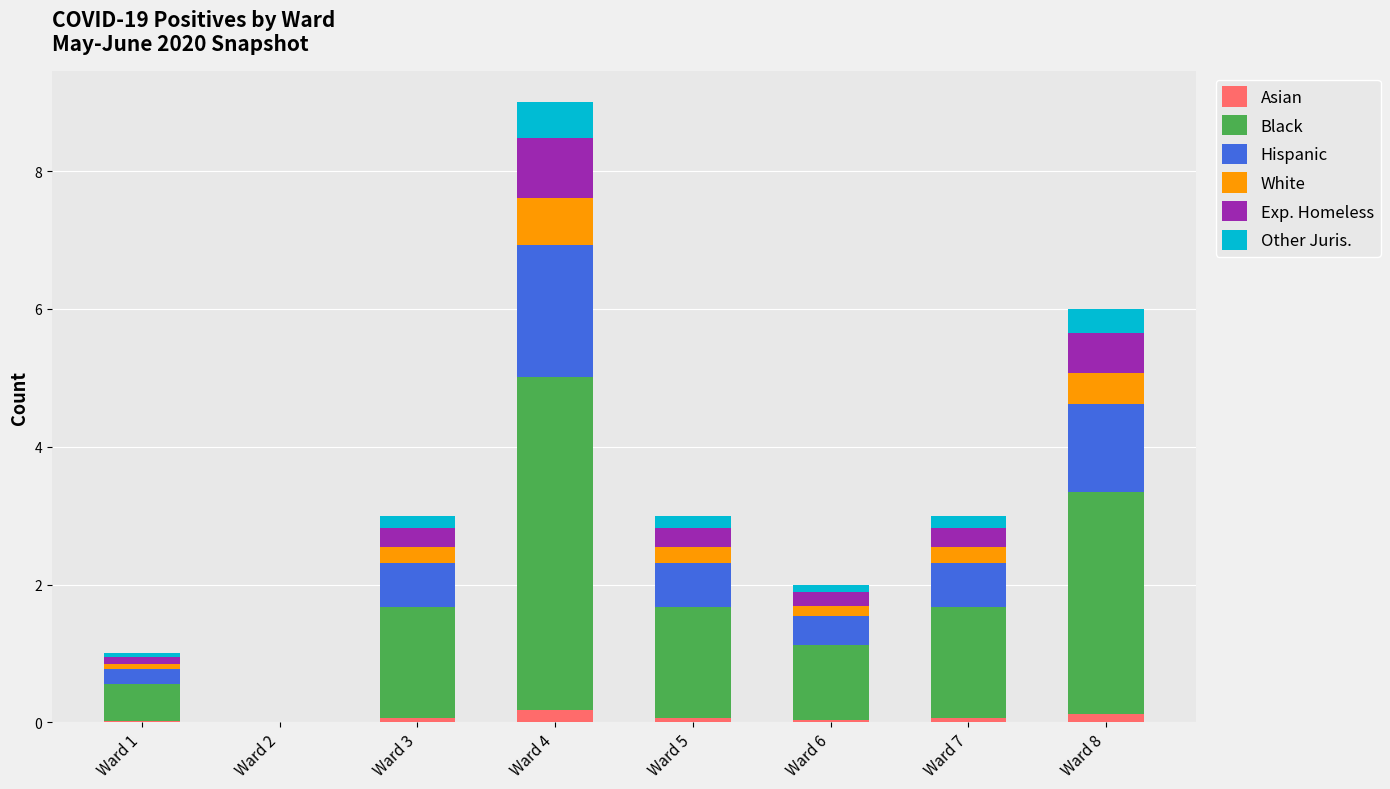

The Asian series shows 0.1 at Ward 8. True or false?

True